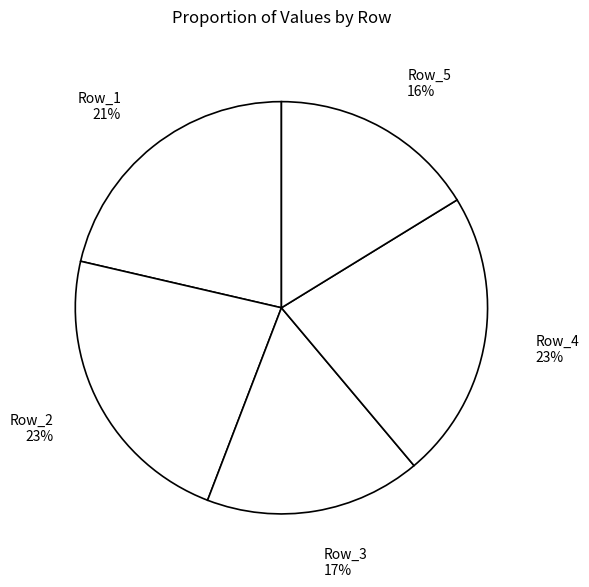

To the nearest percent, what is the average slice percentage?

20%